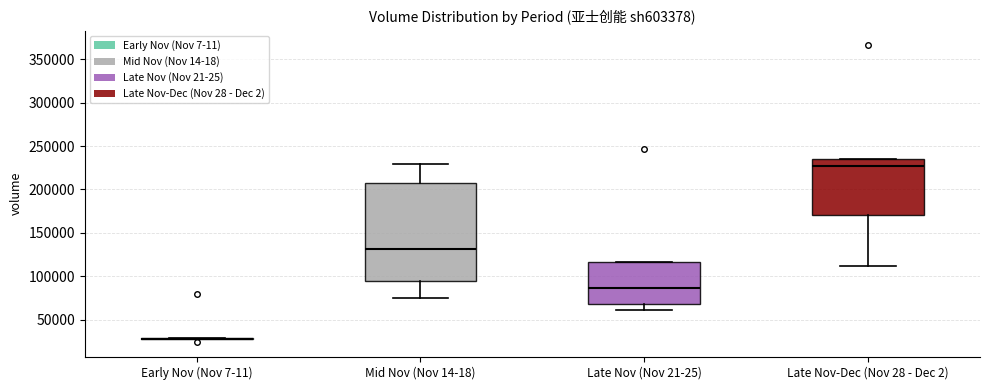

Reading left to right, read every box against the y-axis: the position of its median line, the range the box covers, and the ends of its whiskers. The values are not printed on the chart, so give them approximately, as read against the axis.

Early Nov (Nov 7-11): box collapsed to a line at 30000, whiskers 30000 to 30000
Mid Nov (Nov 14-18): median 130000, box 95000 to 205000, whiskers 75000 to 230000
Late Nov (Nov 21-25): median 85000, box 70000 to 115000, whiskers 60000 to 115000
Late Nov-Dec (Nov 28 - Dec 2): median 225000, box 170000 to 235000, whiskers 110000 to 235000